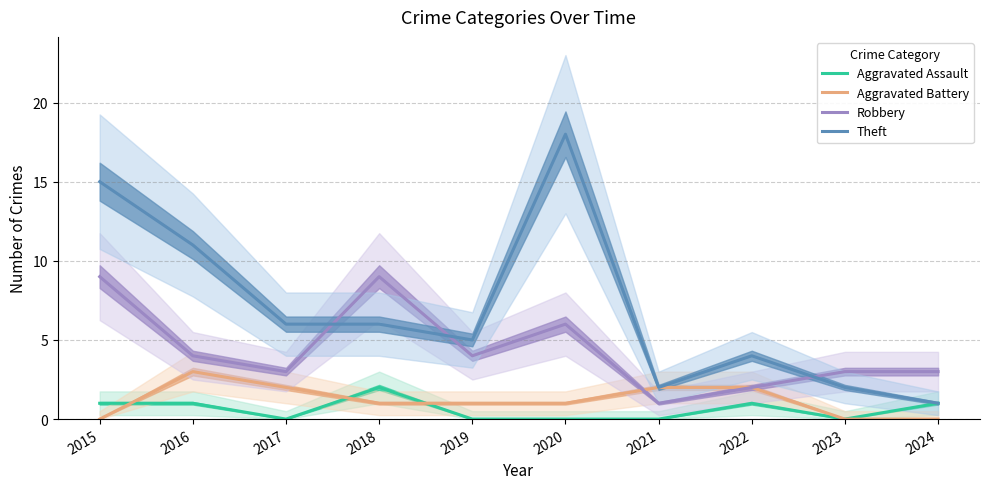

How many data points does each series have?

10